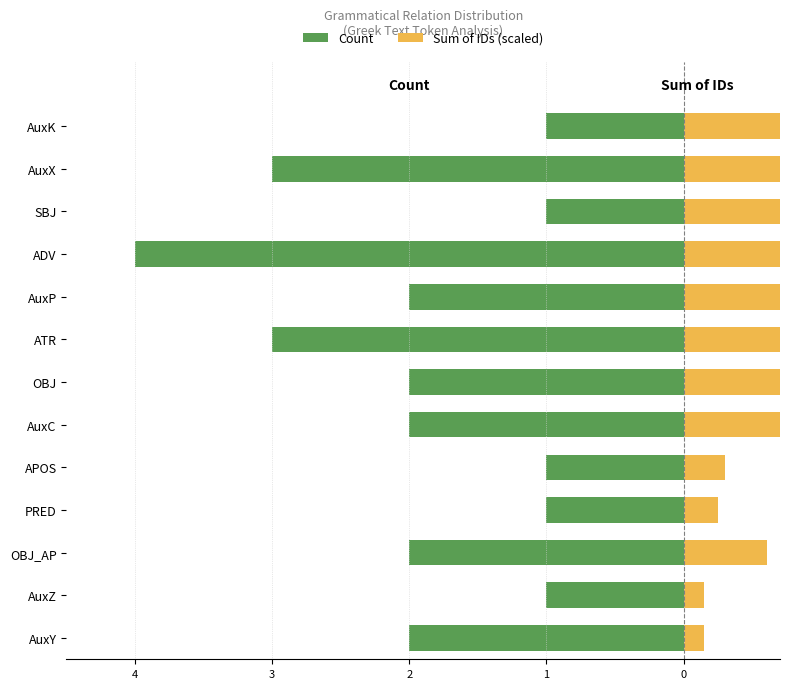

Which series has the largest range (max minus min)?

Sum of IDs (scaled)